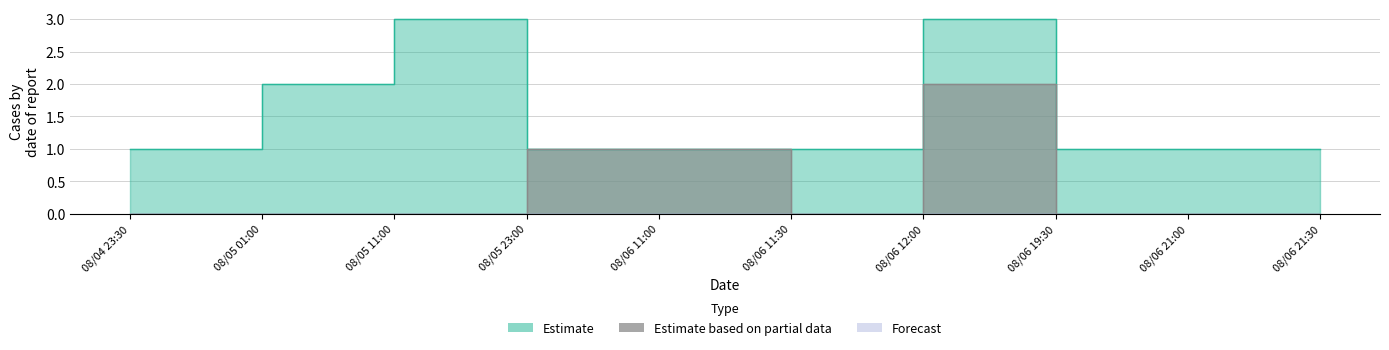

Reading left to right, what are all the values shown in this chart?

Estimate: 1	2	3	1	1	1	3	1	1	1
Estimate based on partial data: 0	0	0	1	1	0	2	0	0	0